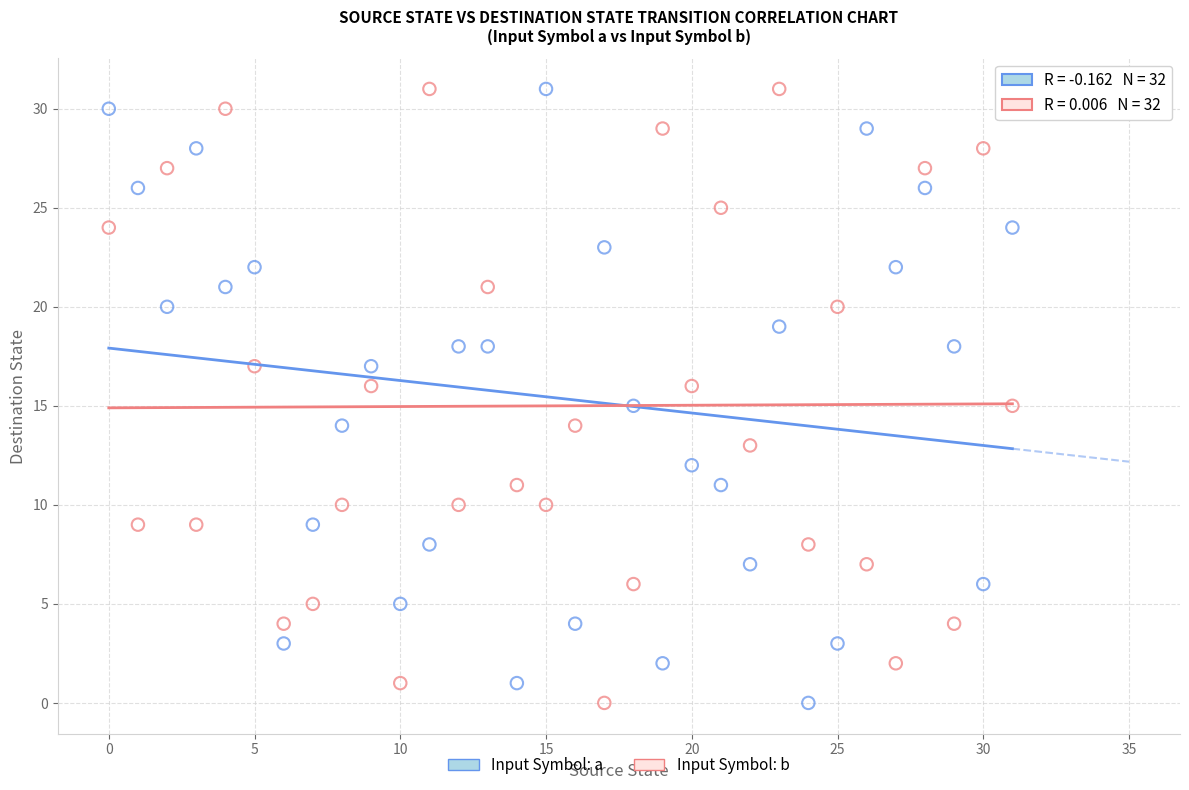

Across all data points, what is the range of Y values (max minus min)?

31